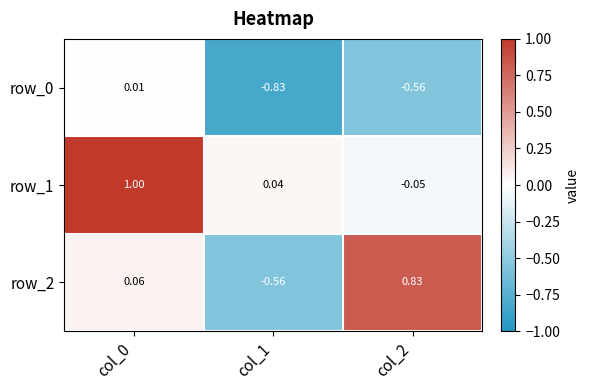

How many categories are shown in the chart?

3